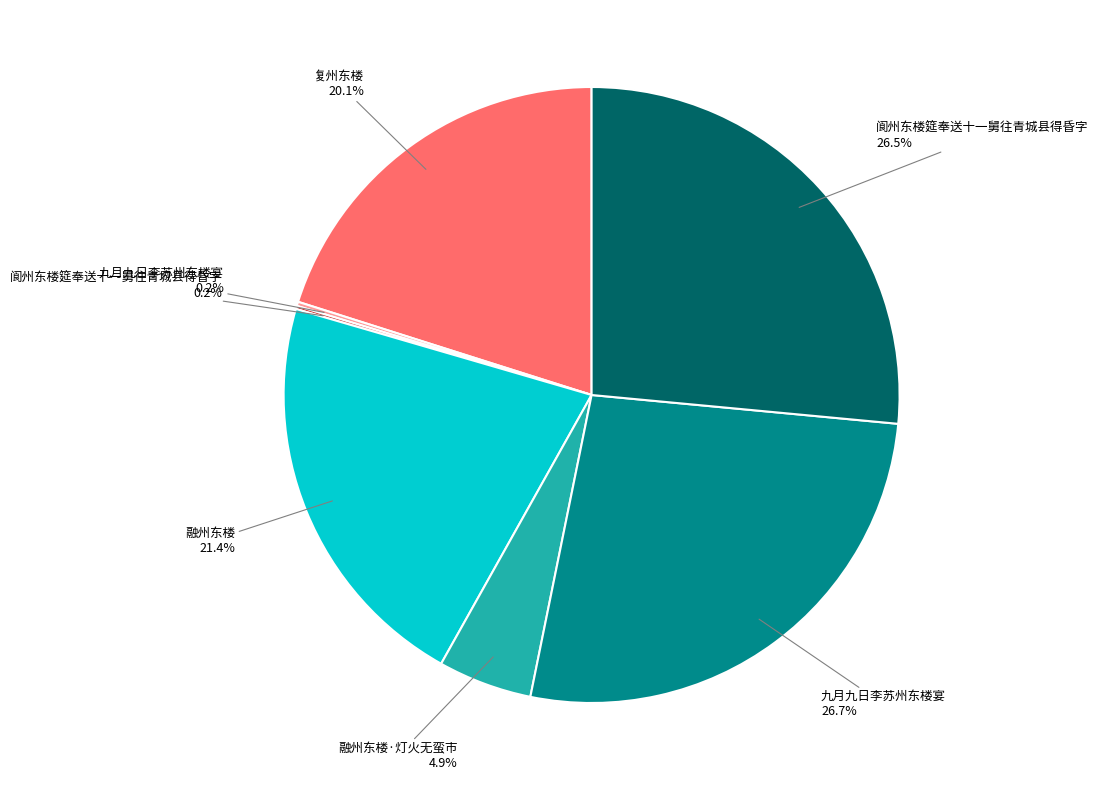

Does any single category account for the majority?

No